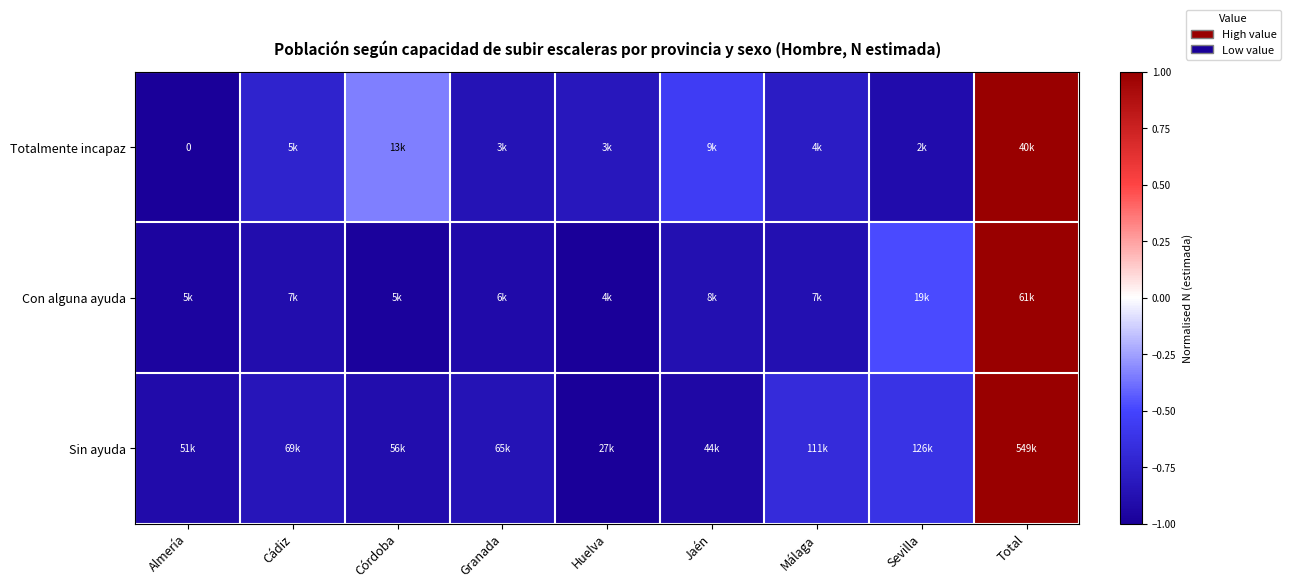

How many values in Sin ayuda are below zero?

8